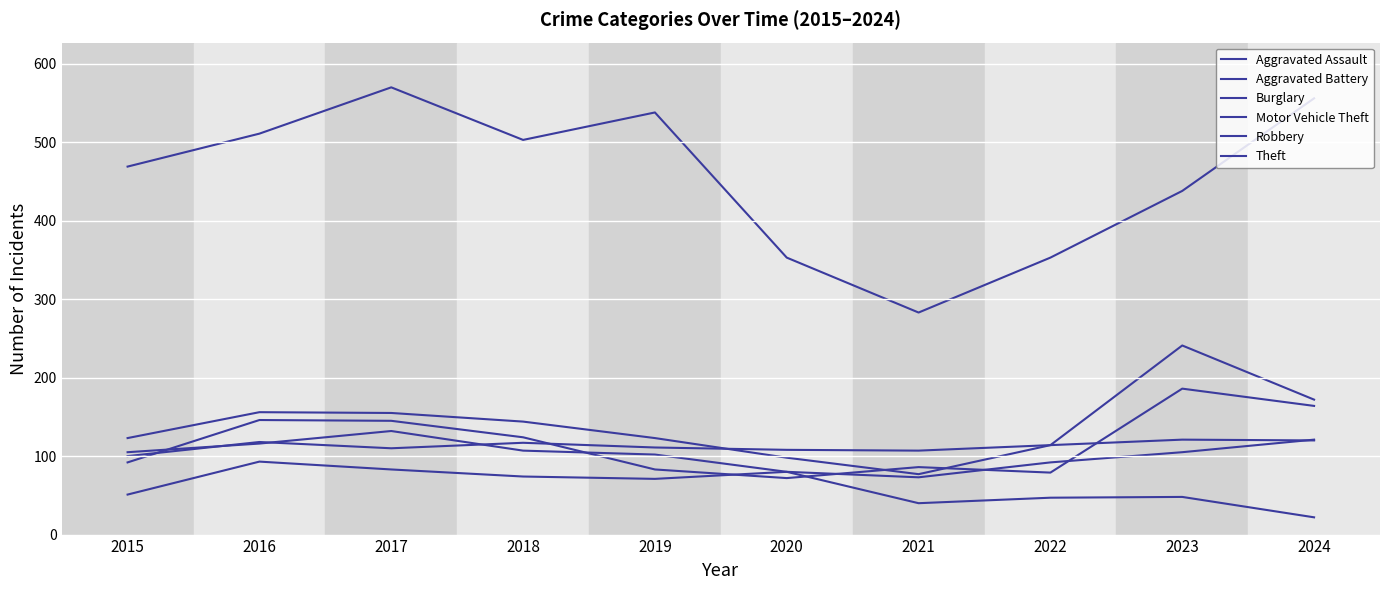

Which has a higher value, 2019 or 2020?

2020